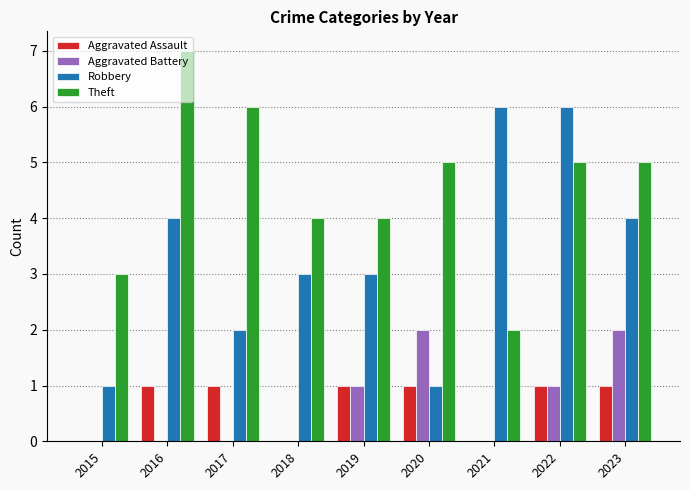

What is the sum of all Aggravated Battery values?

6